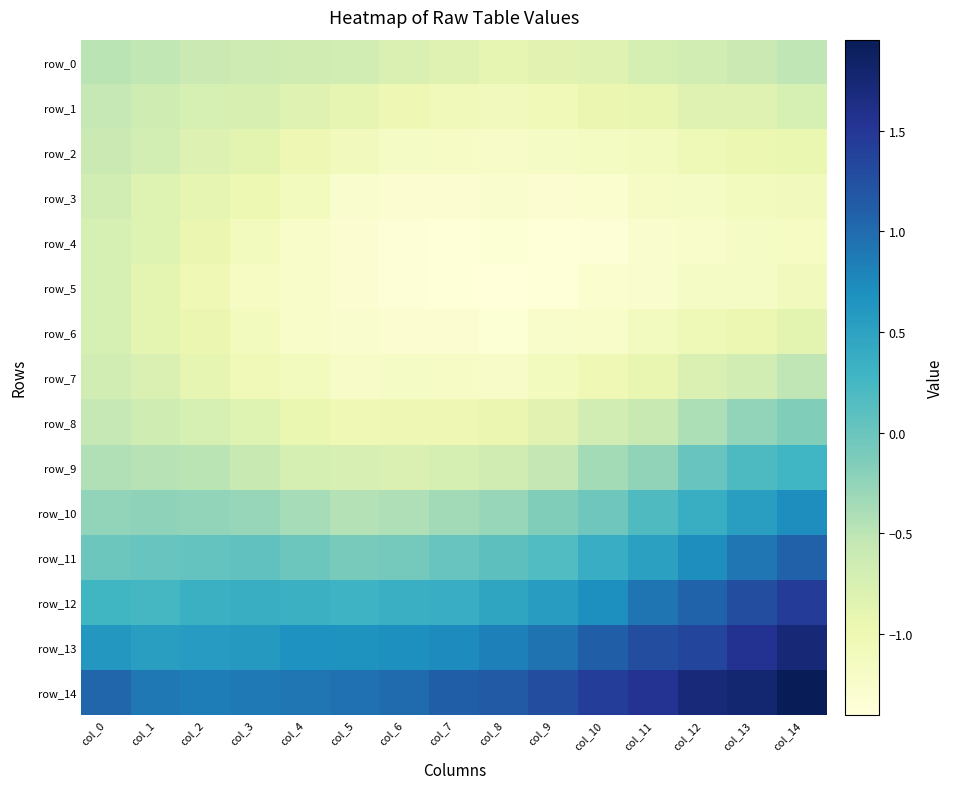

True or false: row_13 has a value of 0.9 at col_9.

True